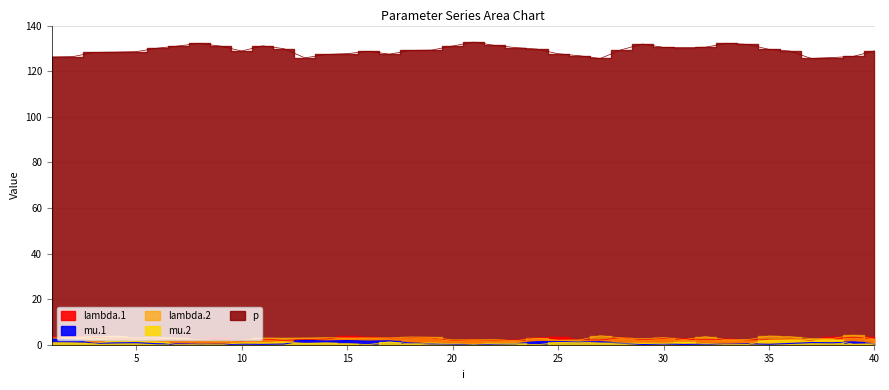

At which label does lambda.2 reach its peak?

39